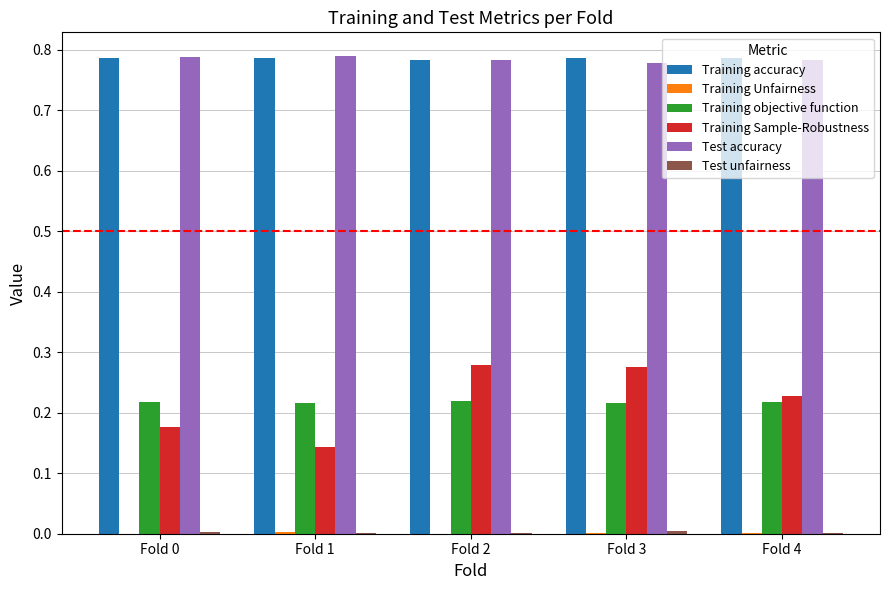

What is the sum of all Training objective function values?

1.1